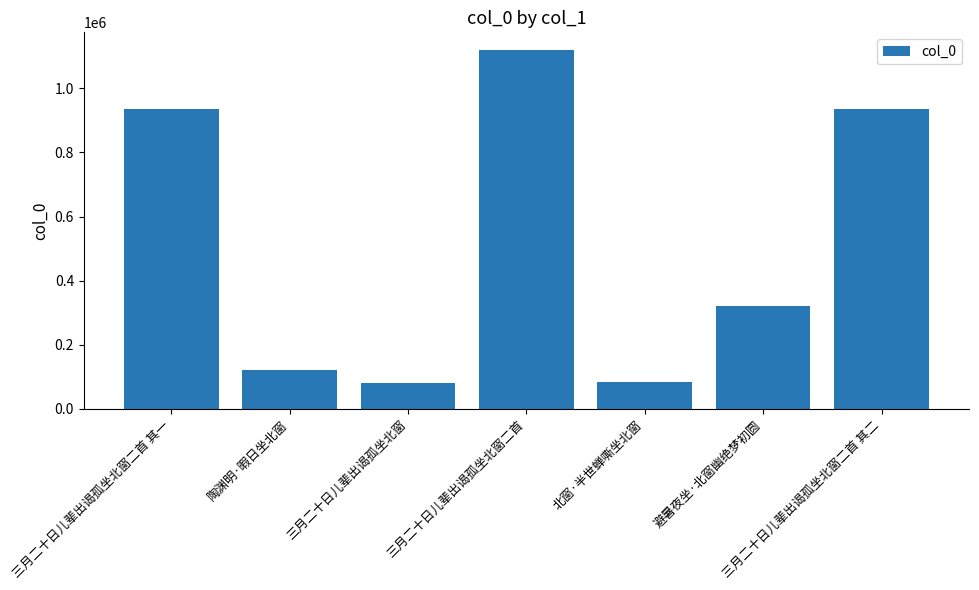

Is it true that the value at 三月二十日儿辈出谒孤坐北窗二首 其一 is 934993?

True